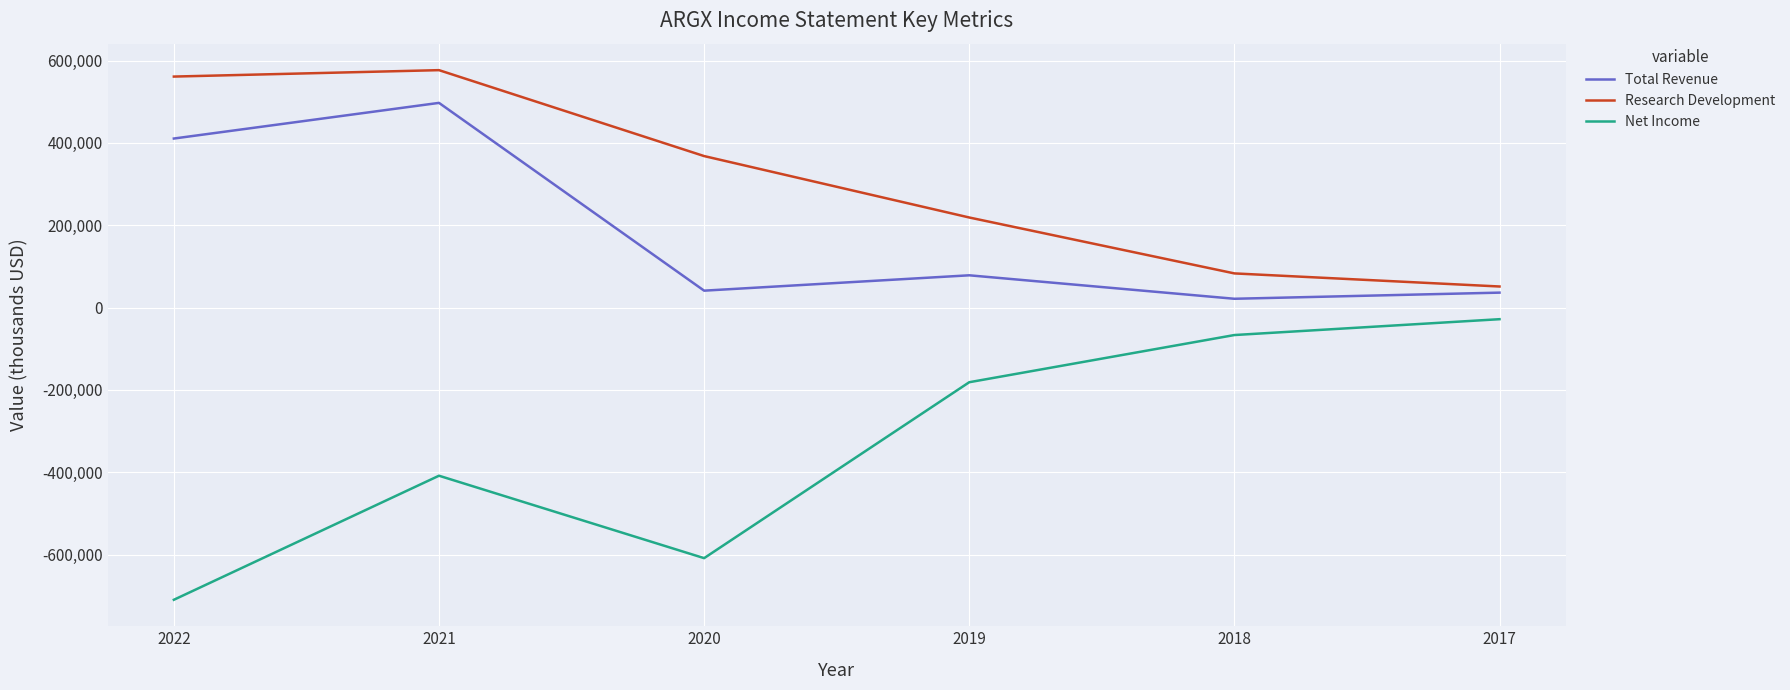

Which series has the widest spread of values?

Net Income